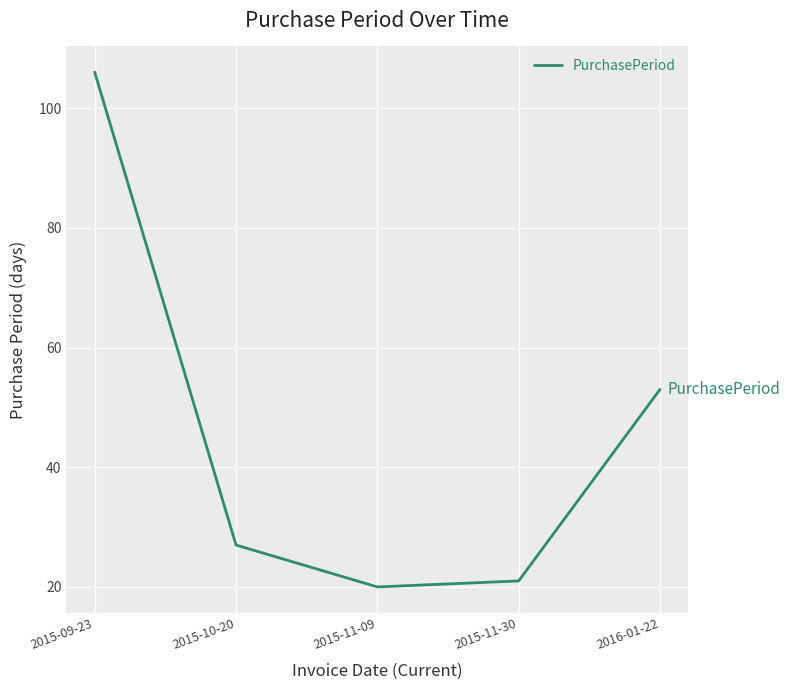

Count the number of data series in this chart.

1